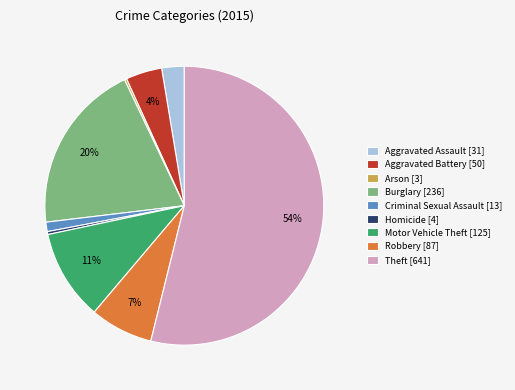

The Robbery [87] slice represents 17% of the pie. True or false?

False